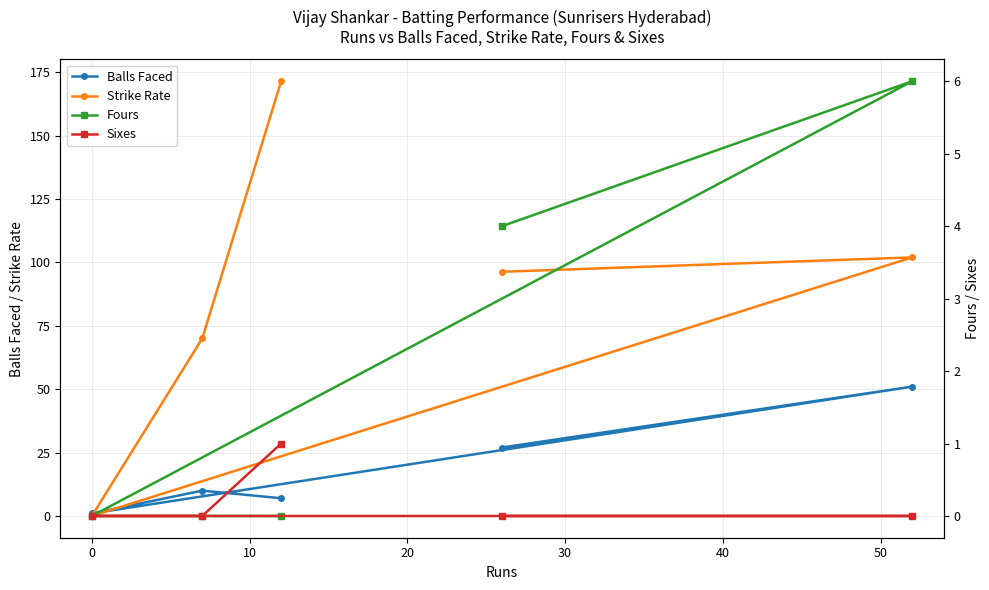

What are all the series names shown in the legend?

Balls Faced, Strike Rate, Fours, Sixes